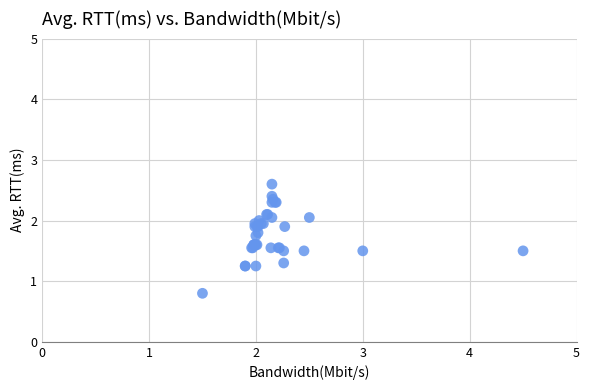

What Y value in the scatter plot is closest to 1?

0.8